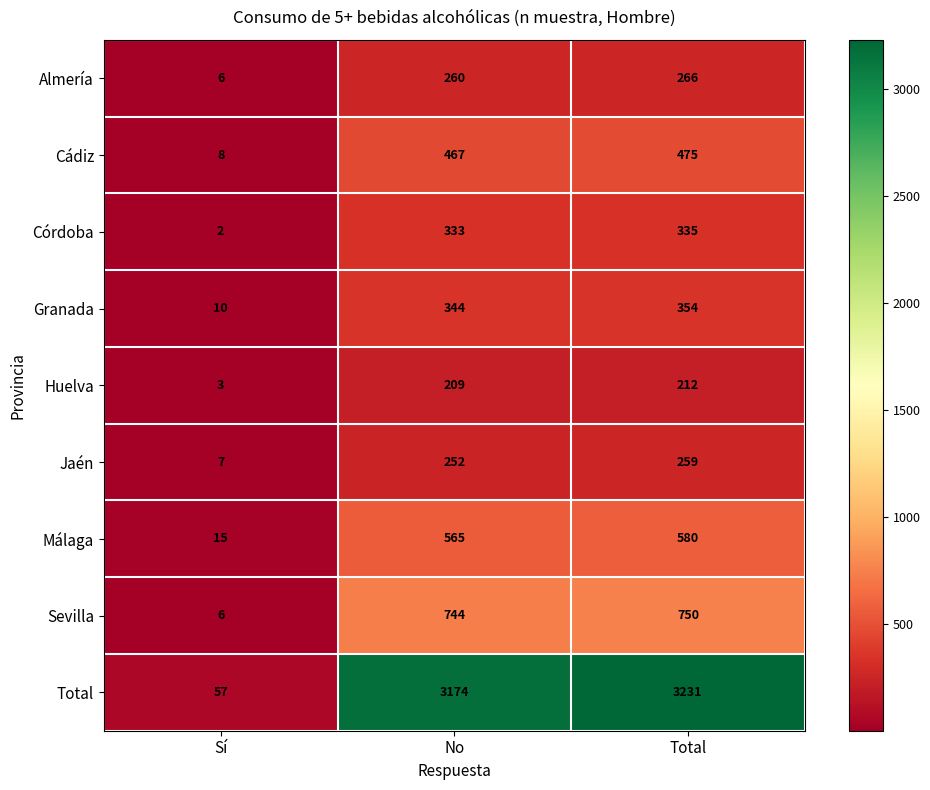

What is the average value of the Huelva series?

141